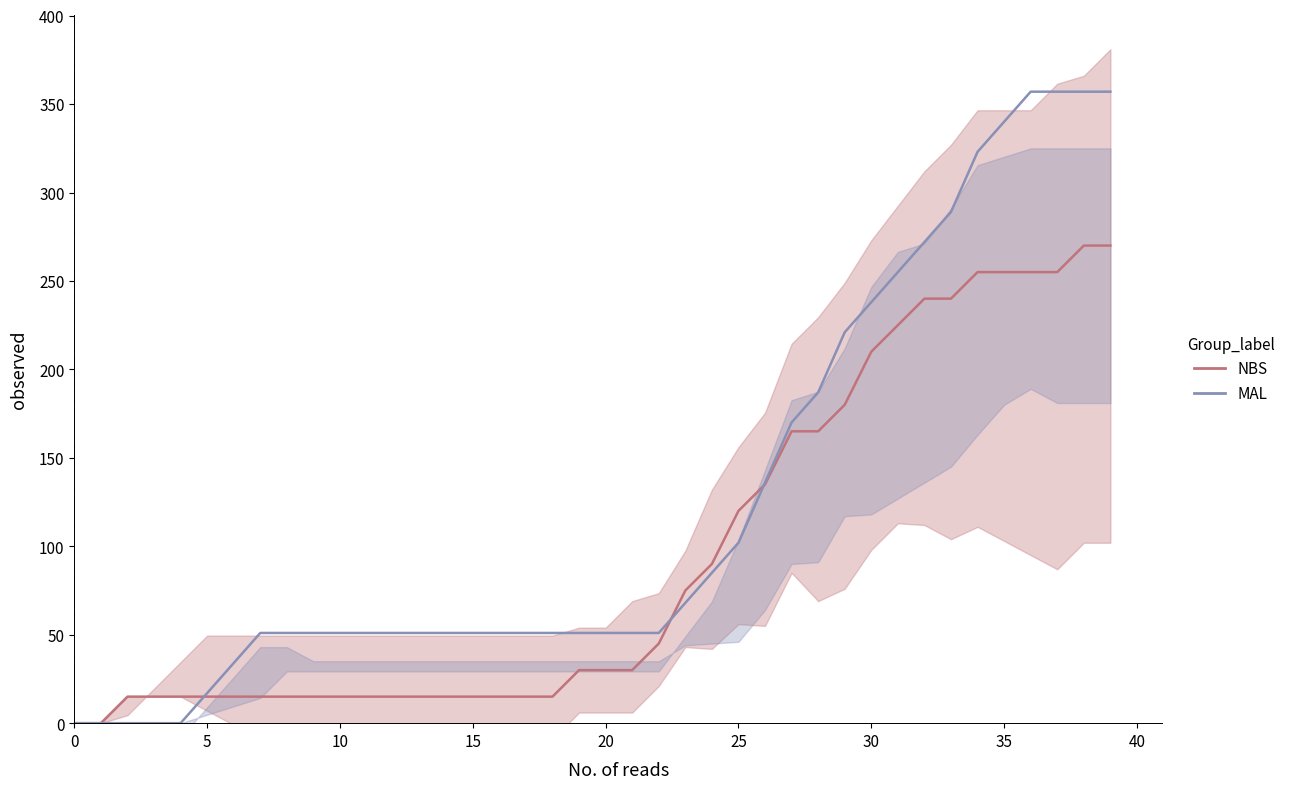

What is the total value across all series at 14?

66